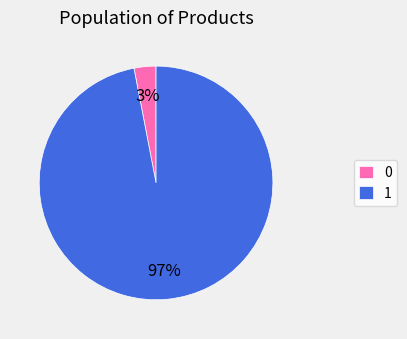

How many slices are in this pie chart?

2